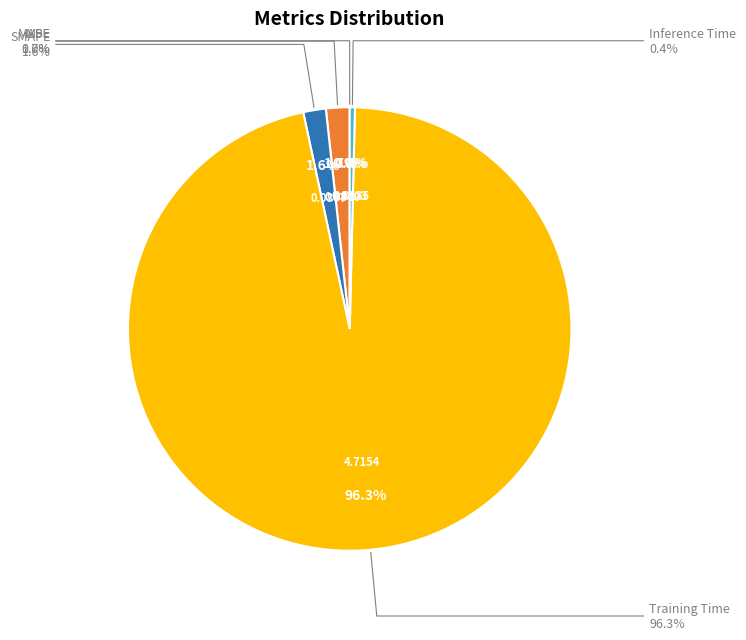

How many slices are in this pie chart?

5